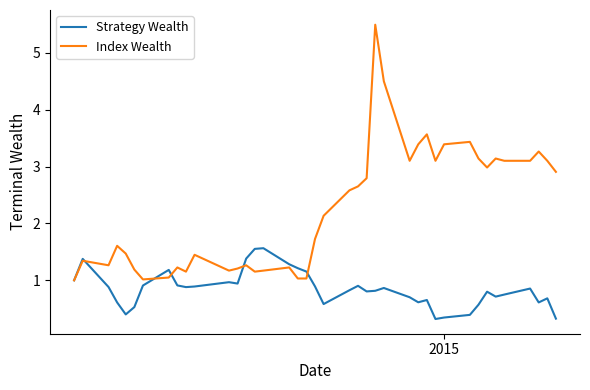

Rank the series by their average value, from lowest to highest.

Strategy Wealth, Index Wealth